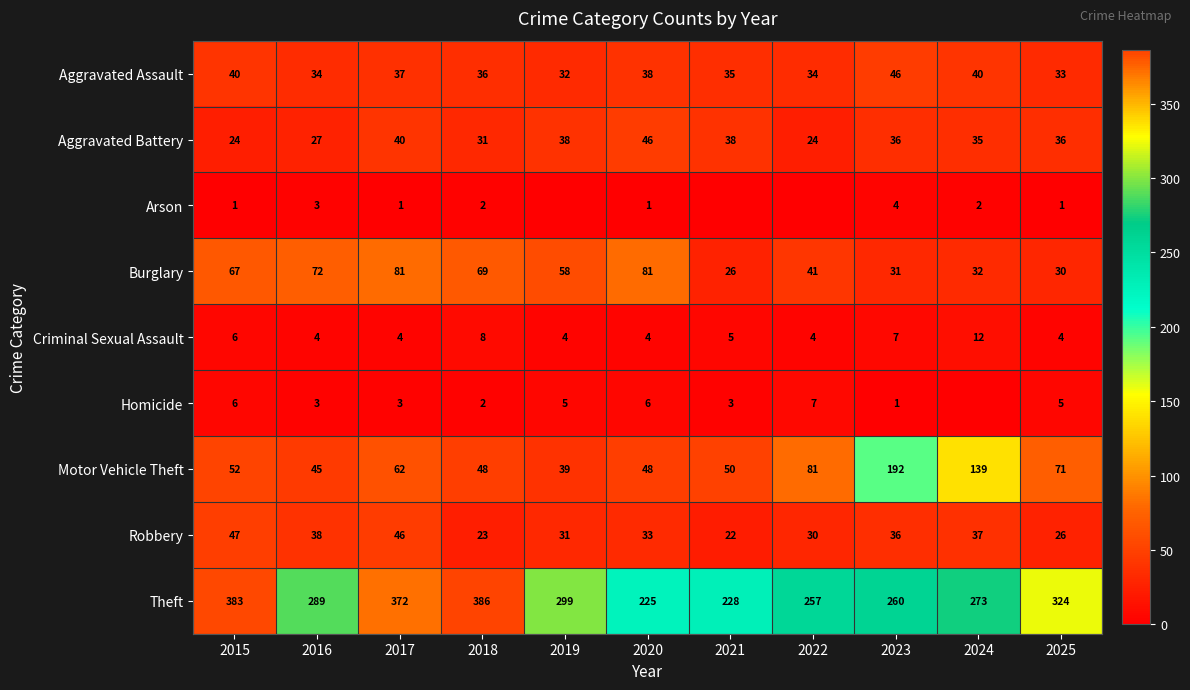

What is the maximum value for Burglary?

81